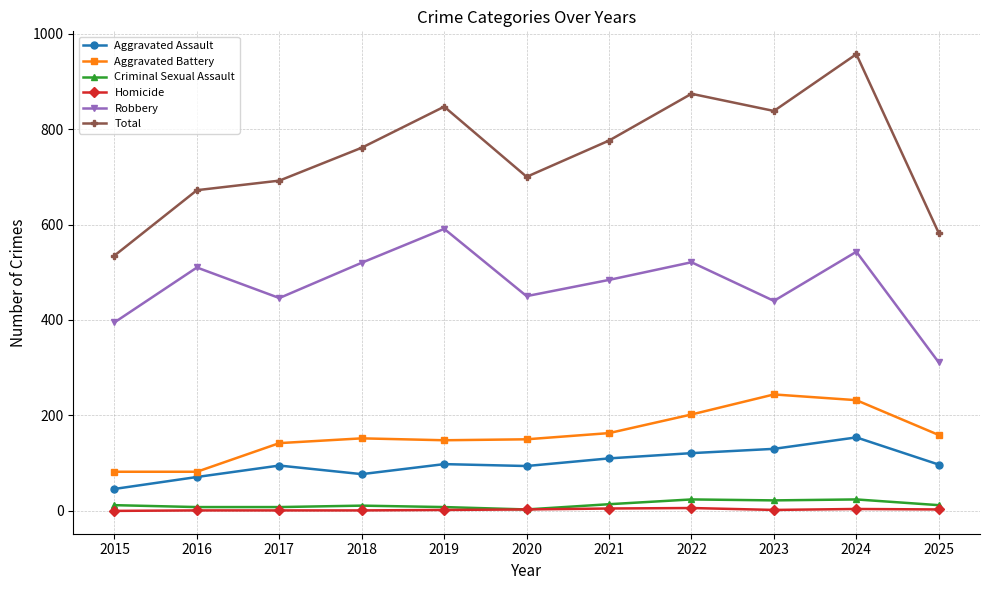

Between 2015 and 2017, which series saw the biggest shift?

Total